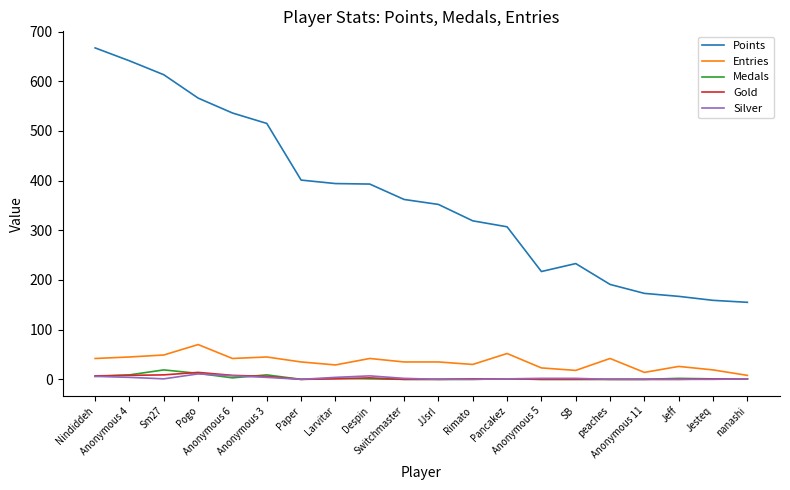

What are all the series names shown in the legend?

Points, Entries, Medals, Gold, Silver